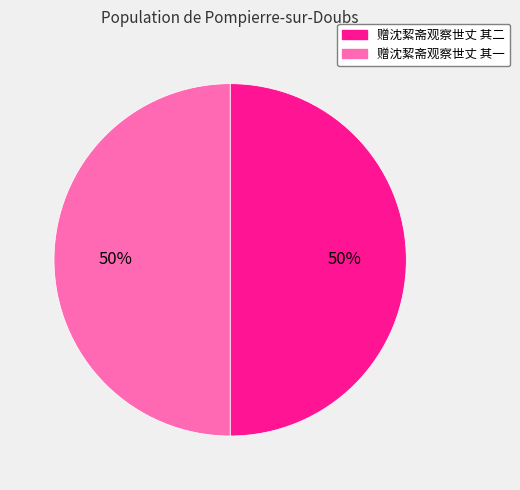

To the nearest percent, what percentage of the pie is 赠沈絜斋观察世丈 其二?

50%